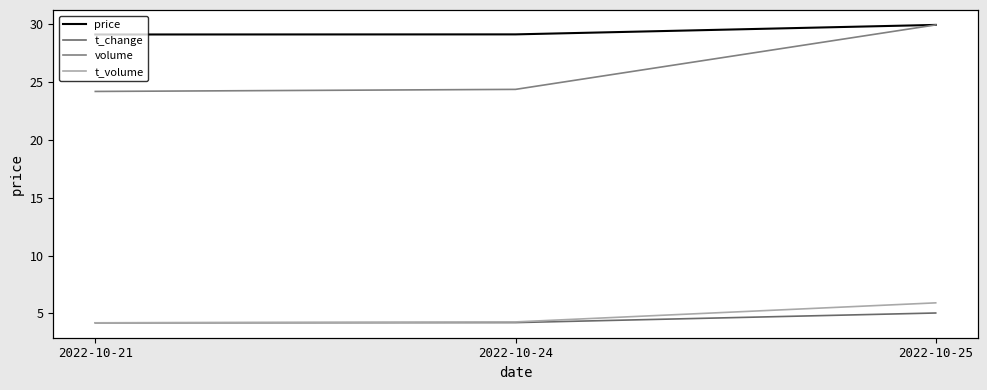

Rank the series at 2022-10-21 from highest to lowest value.

volume, t_volume, price, t_change